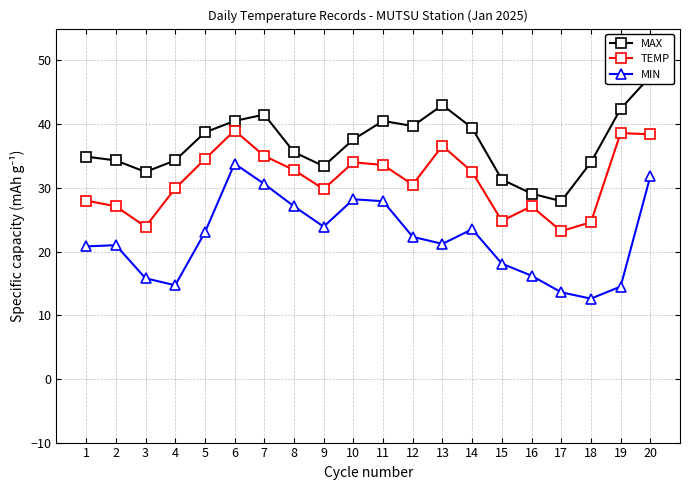

What is the sum of all TEMP values?

623.9